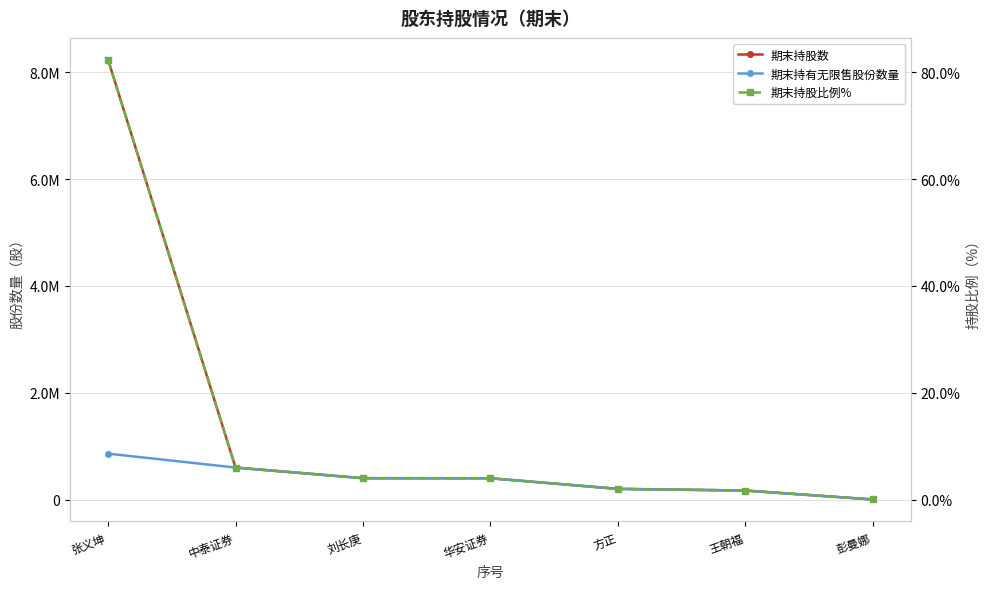

Reading left to right, list all the values displayed in this chart.

期末持股数: 8231000.0	599000.0	400000.0	399000.0	200000.0	169000.0	2000.0
期末持有无限售股份数量: 859250.0	599000.0	400000.0	399000.0	200000.0	169000.0	2000.0
期末持股比例%: 82.3	6.0	4.0	4.0	2.0	1.7	0.0